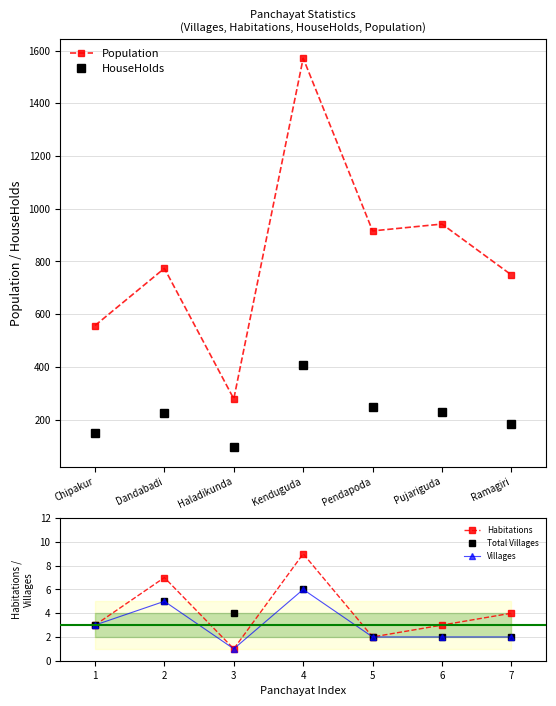

Where is the first local maximum for Total Villages?

2